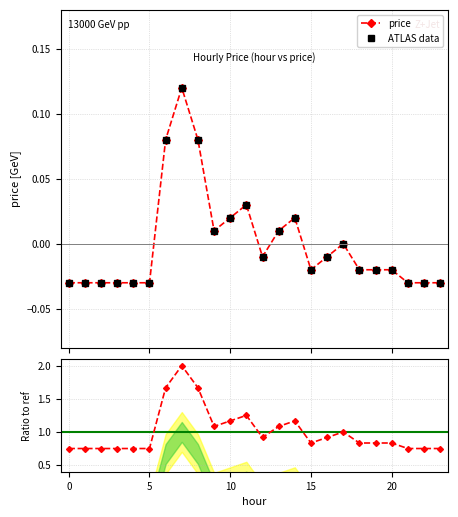

At 13, list the series in order from largest to smallest.

Ratio to ref, price, ATLAS data